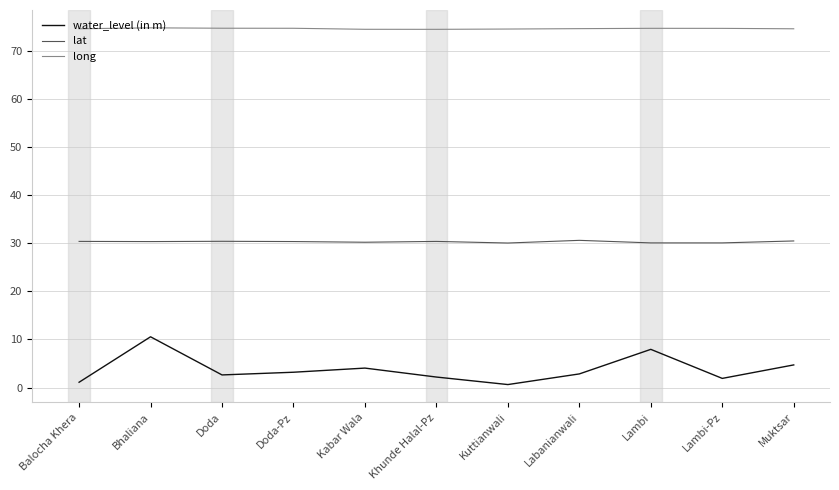

The long series shows 74.5 at Muktsar. True or false?

True